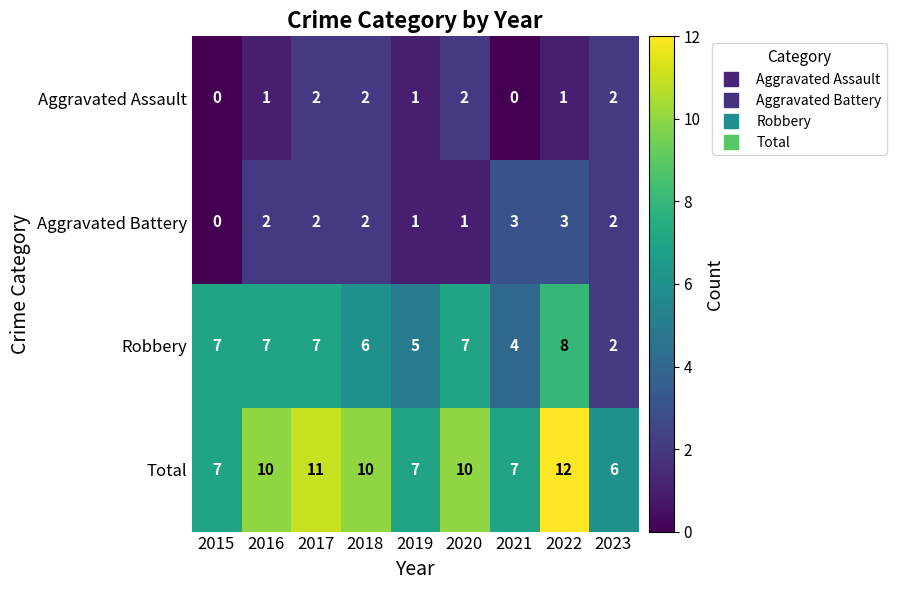

What is the average value of the Robbery series?

6